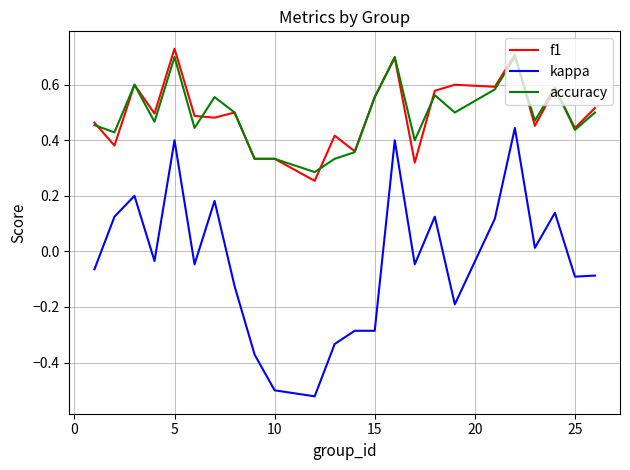

True or false: kappa and f1 cross at least once.

False